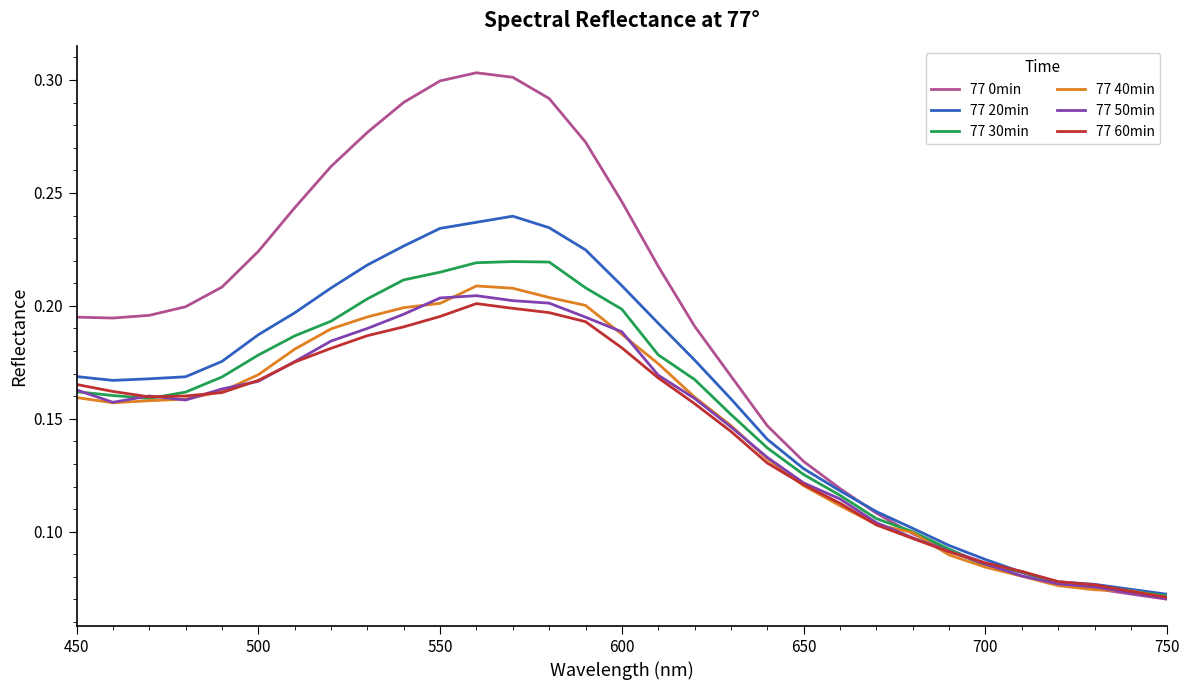

Which series has the largest range (max minus min)?

77 0min